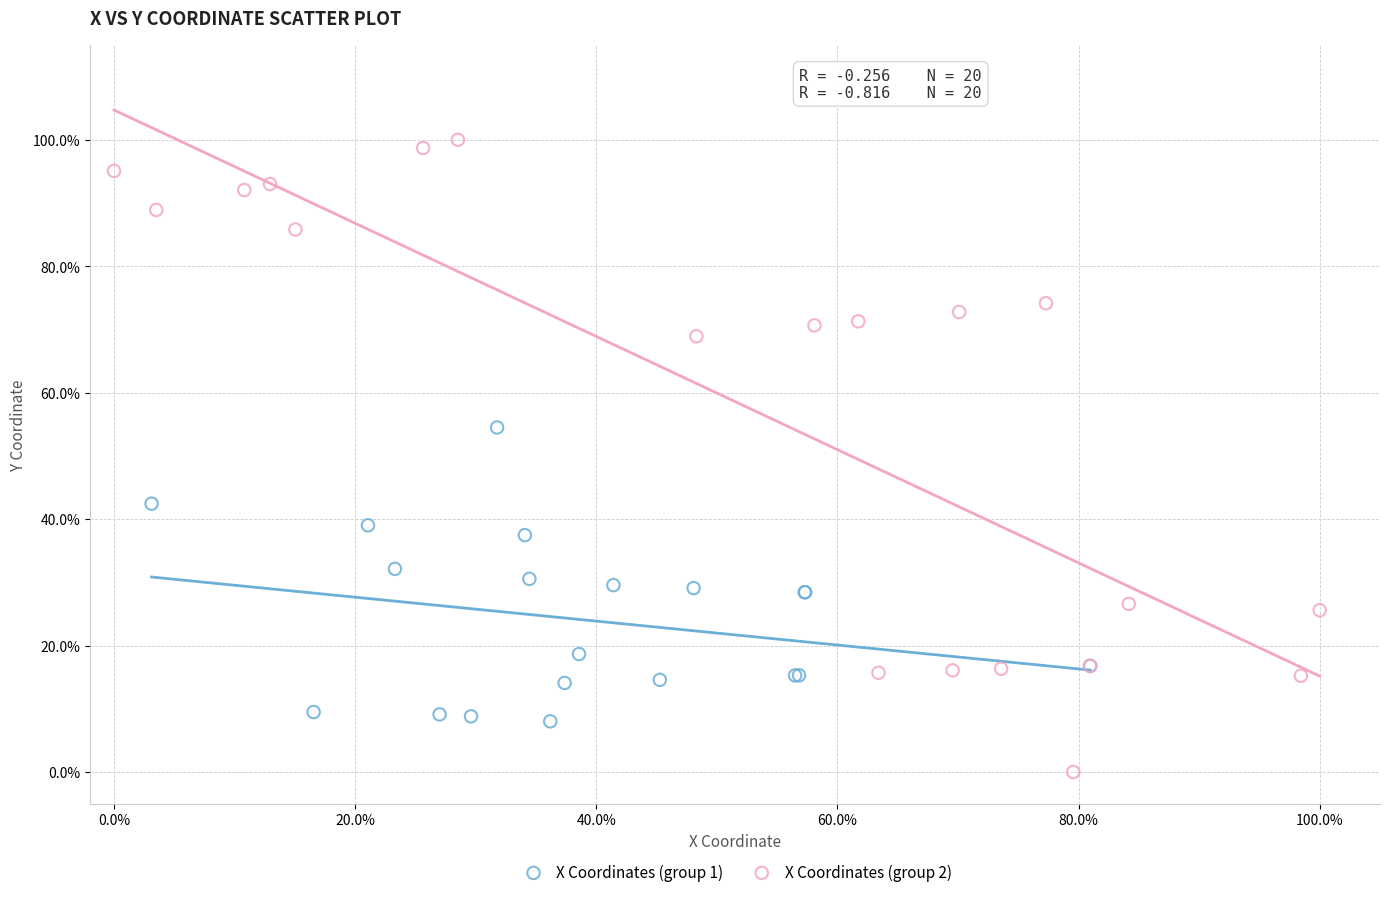

What are all the series names shown in the legend?

X Coordinates (group 1), X Coordinates (group 2)